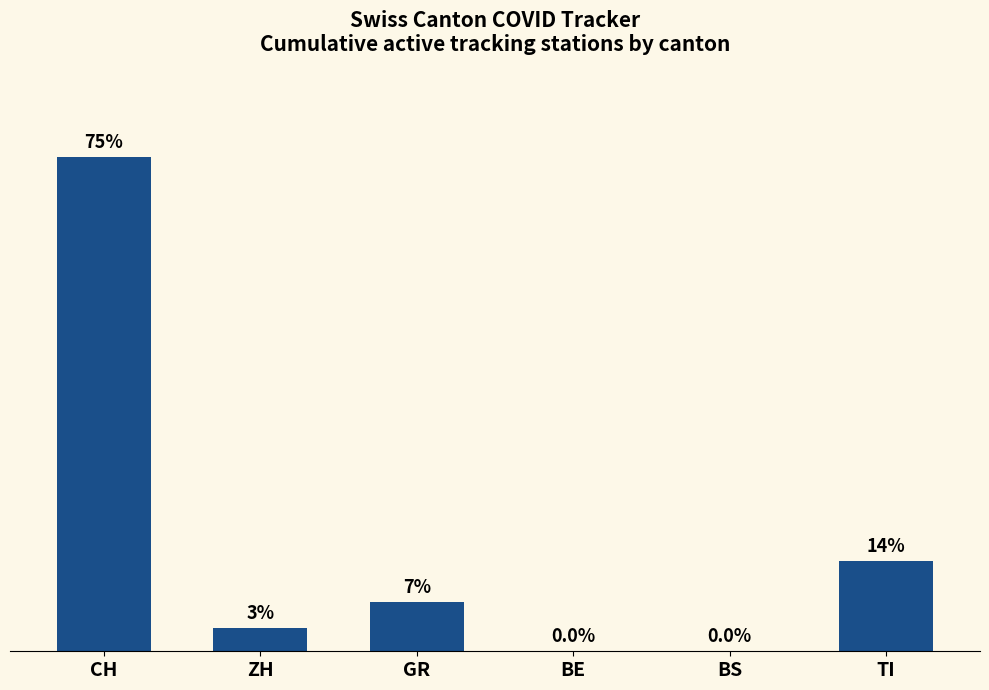

What is the difference between the maximum and minimum values?

323